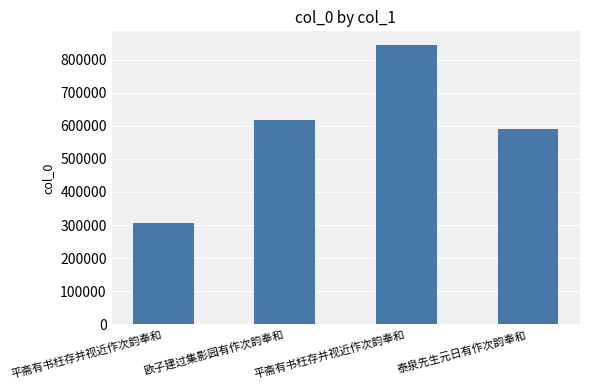

What is the difference between the second highest and minimum values?

311028